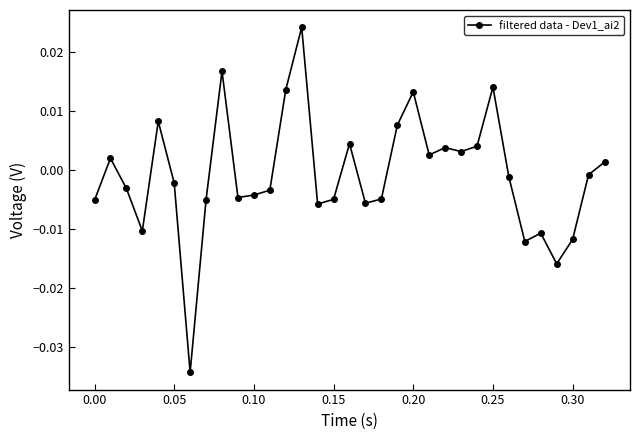

True or false: the data has more than 2 interior local peaks.

True